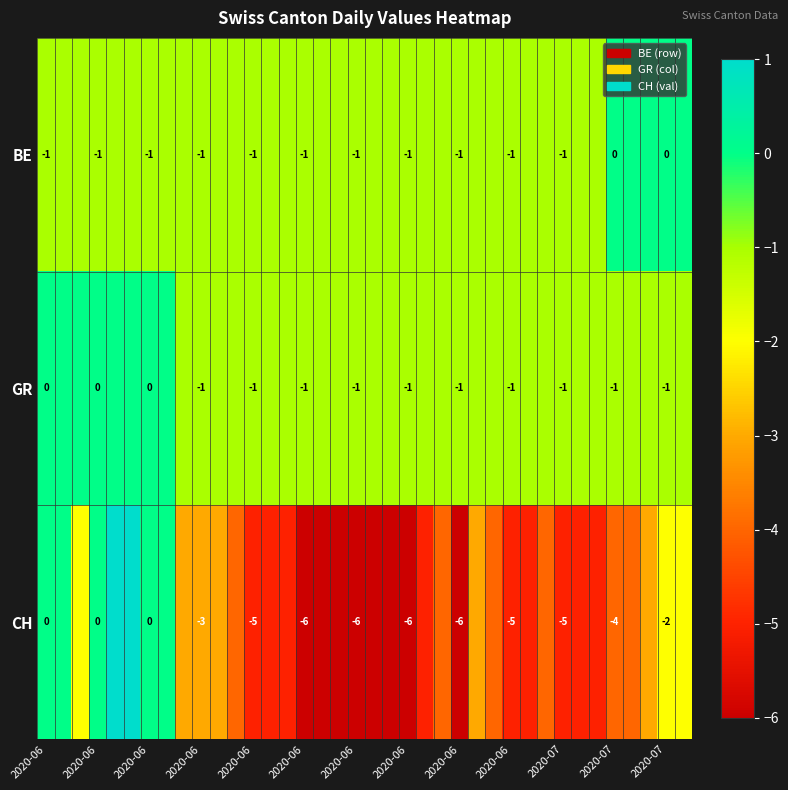

Which series has the widest spread of values?

CH